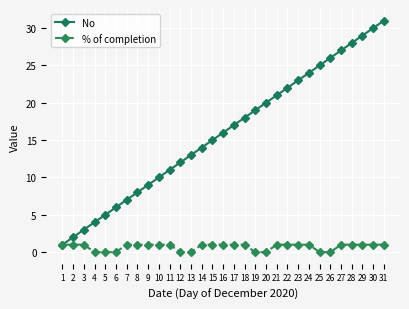

At which category does the chart reach its peak across all series?

31